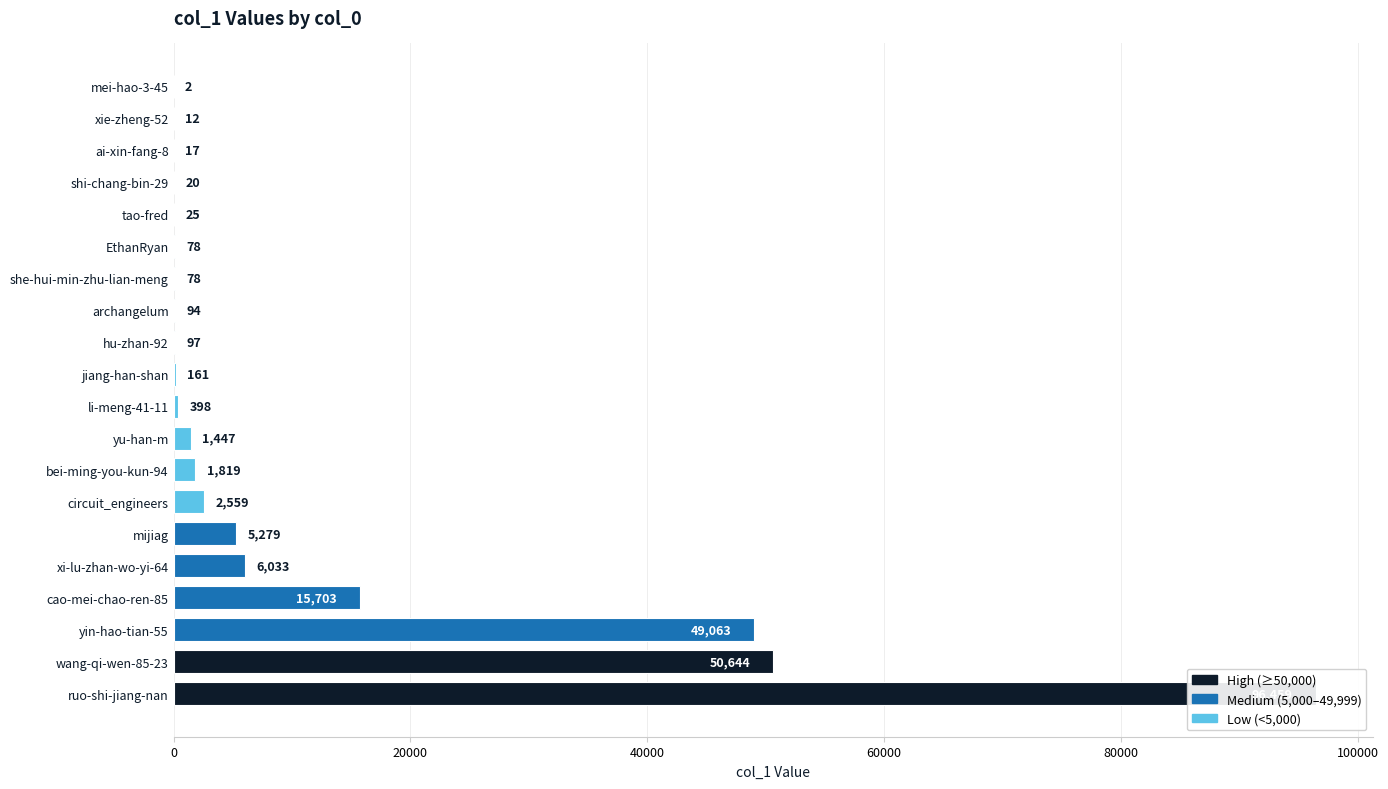

What is the value of the 13th bar from the left?

94